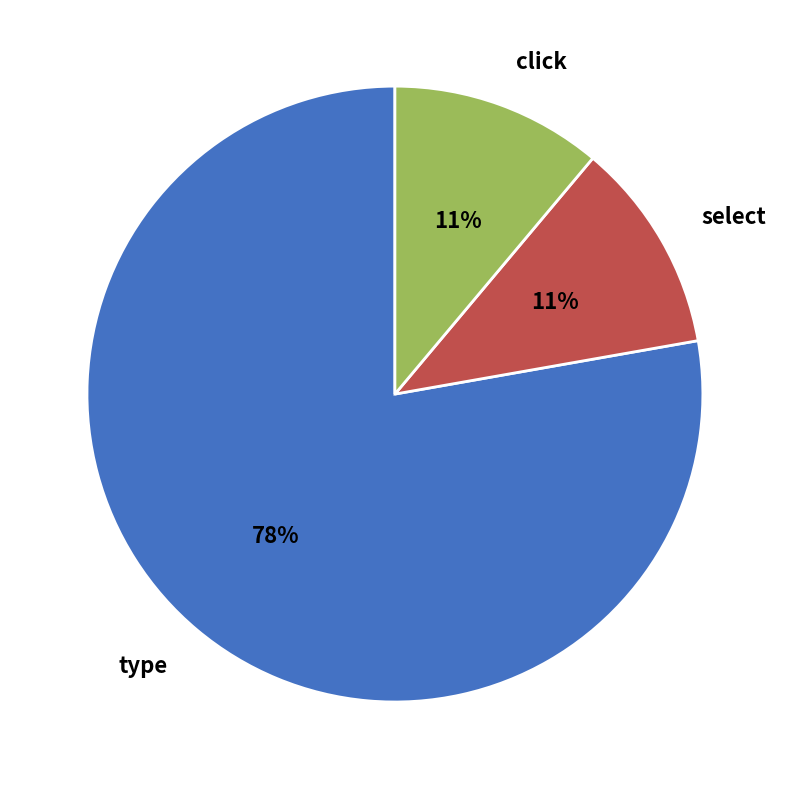

Do type and select together represent more than half of the pie?

Yes